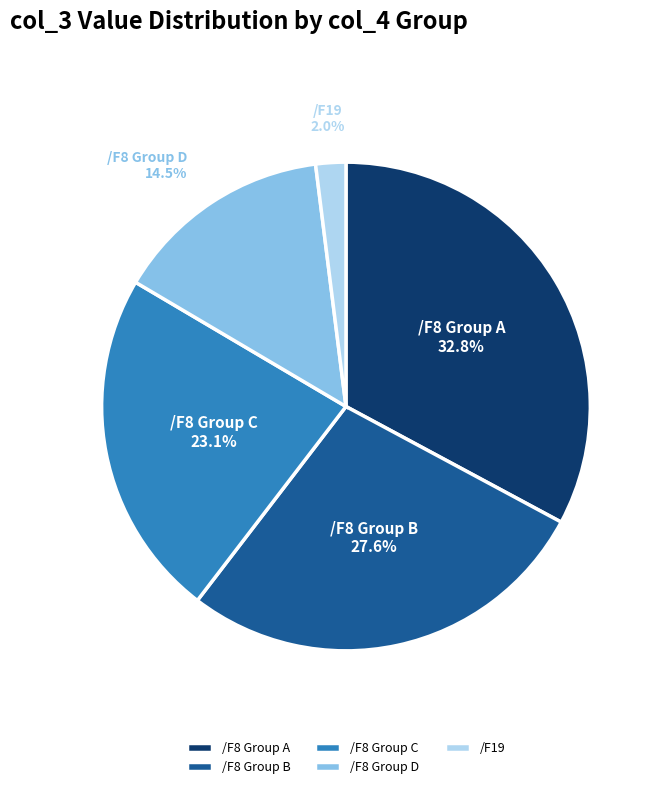

What is the largest slice in the pie chart?

/F8 Group A